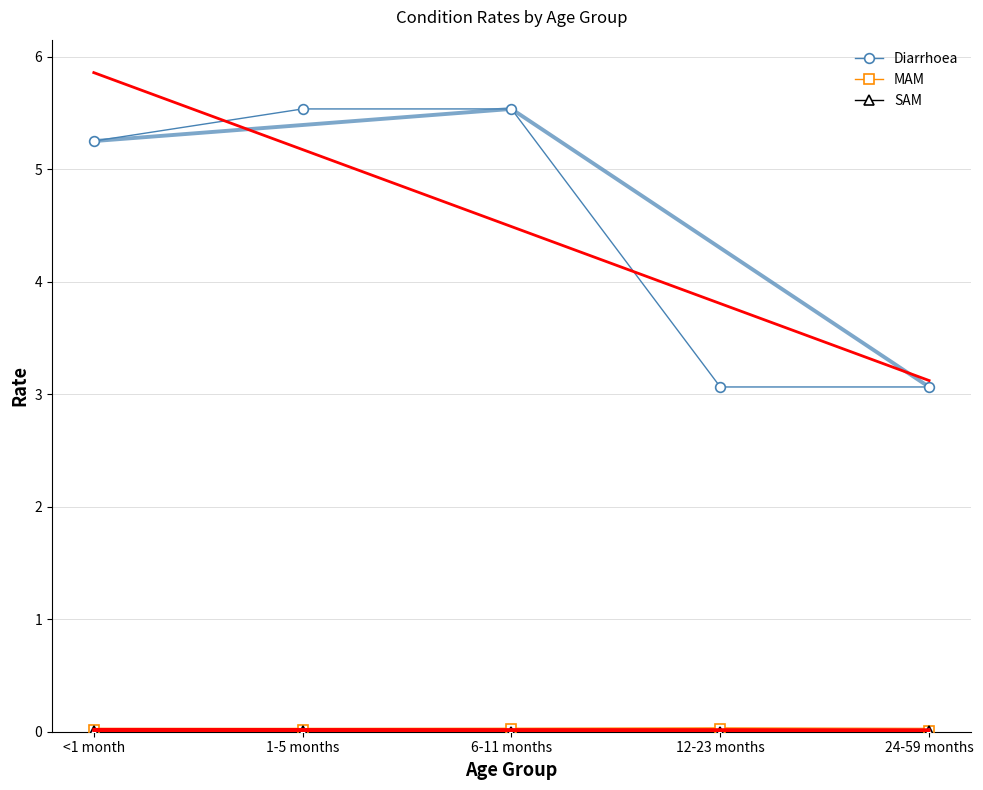

What value does the Diarrhoea series have at <1 month?

5.3